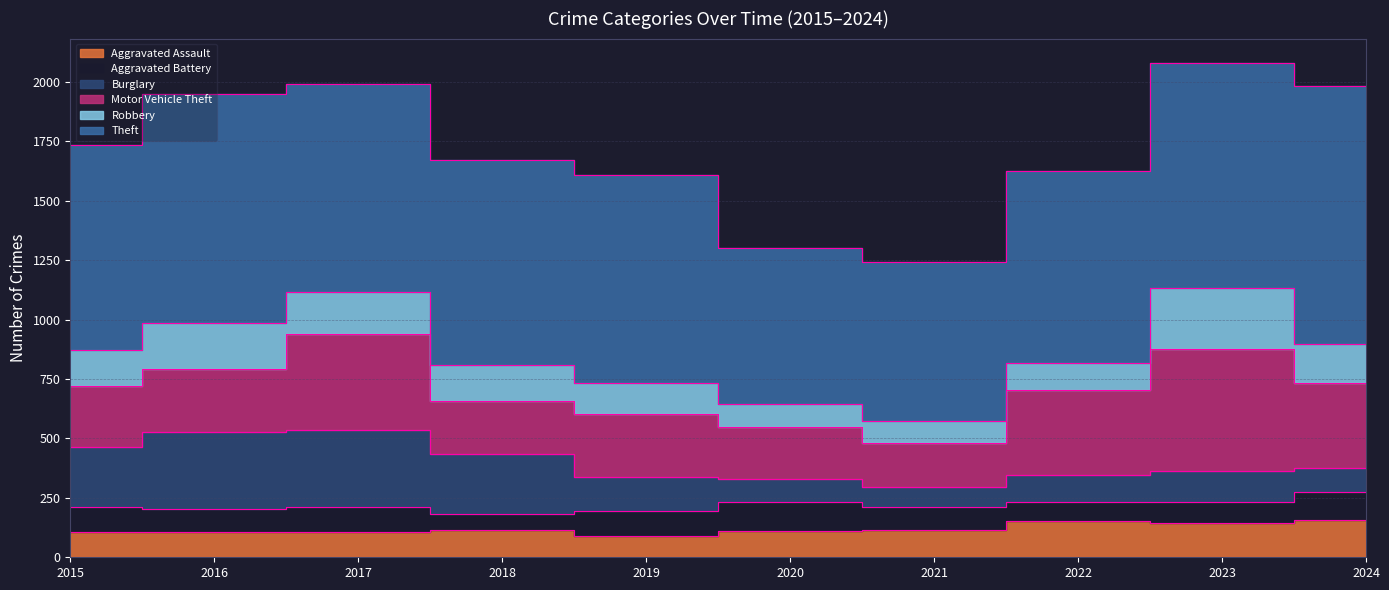

Which series has the widest spread of values?

Theft